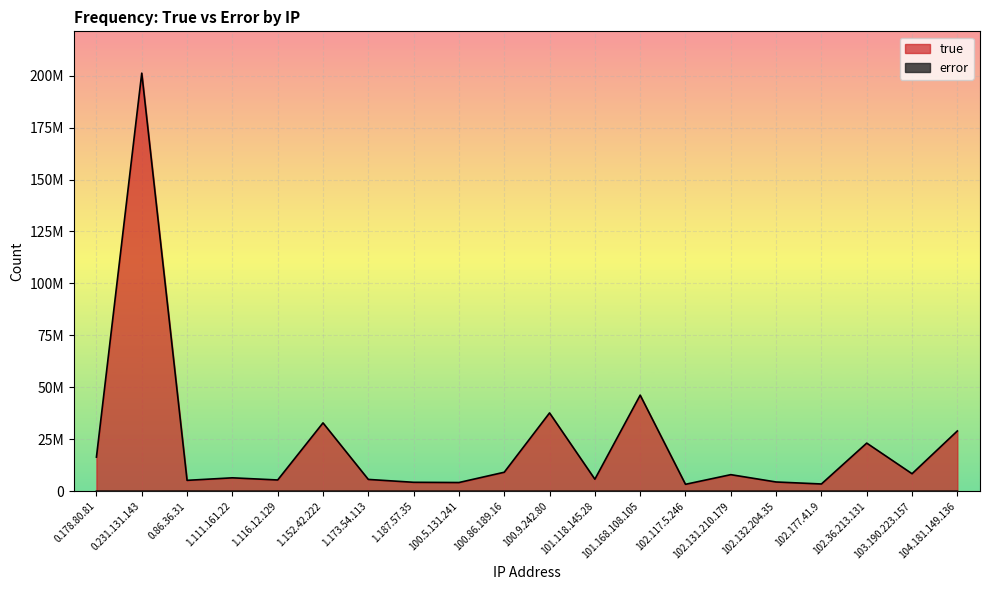

What are all the series names shown in the legend?

true, error